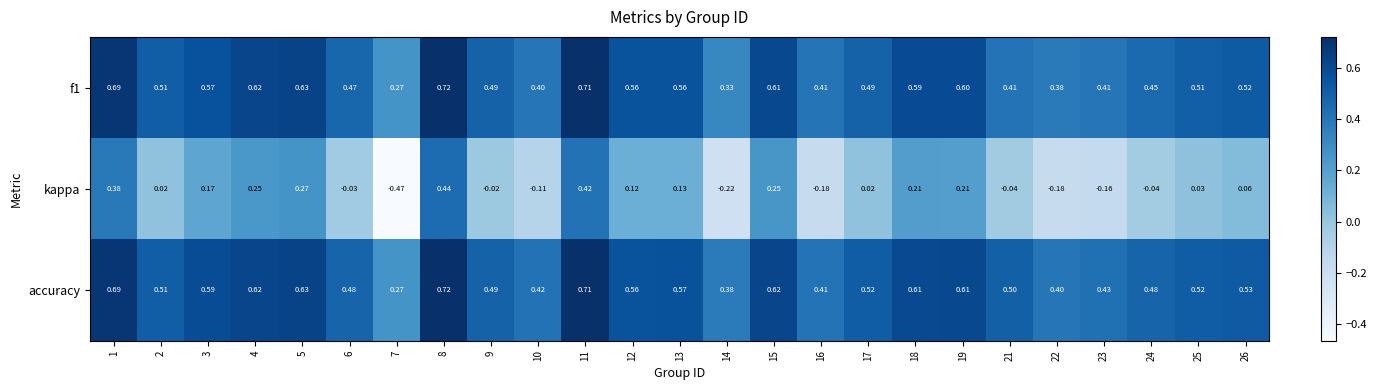

What is the difference between the highest and lowest values at 26?

0.5